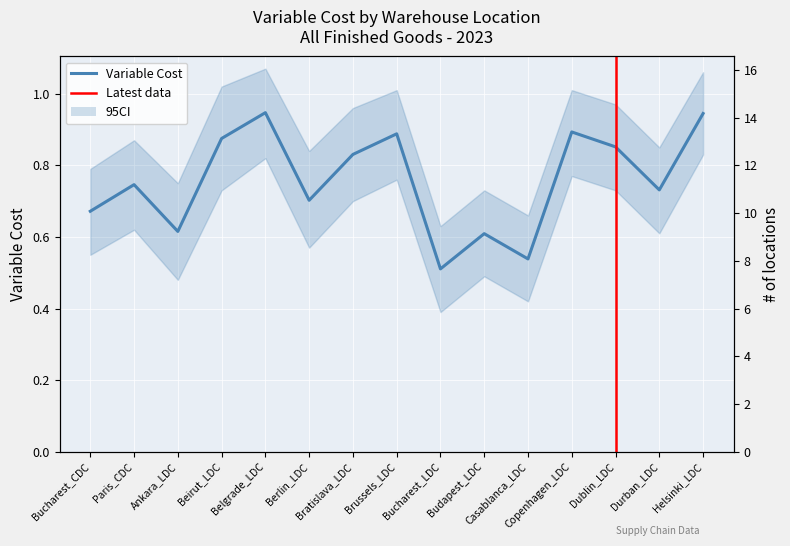

What position from the left is Bratislava_LDC?

7